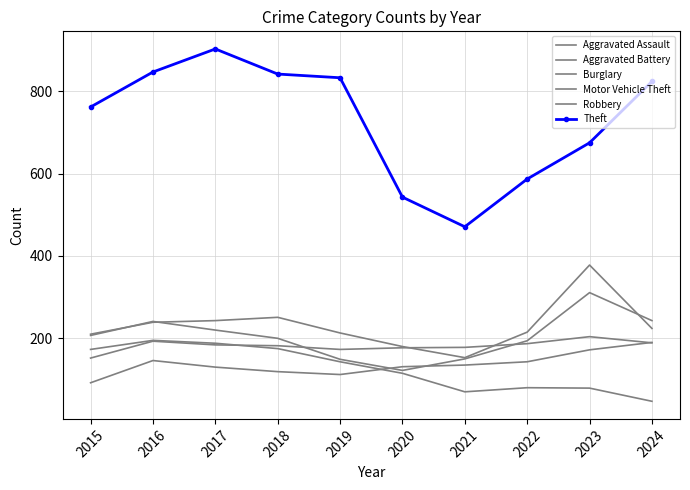

What is the value of the Aggravated Battery point at the 7th from the left?

178